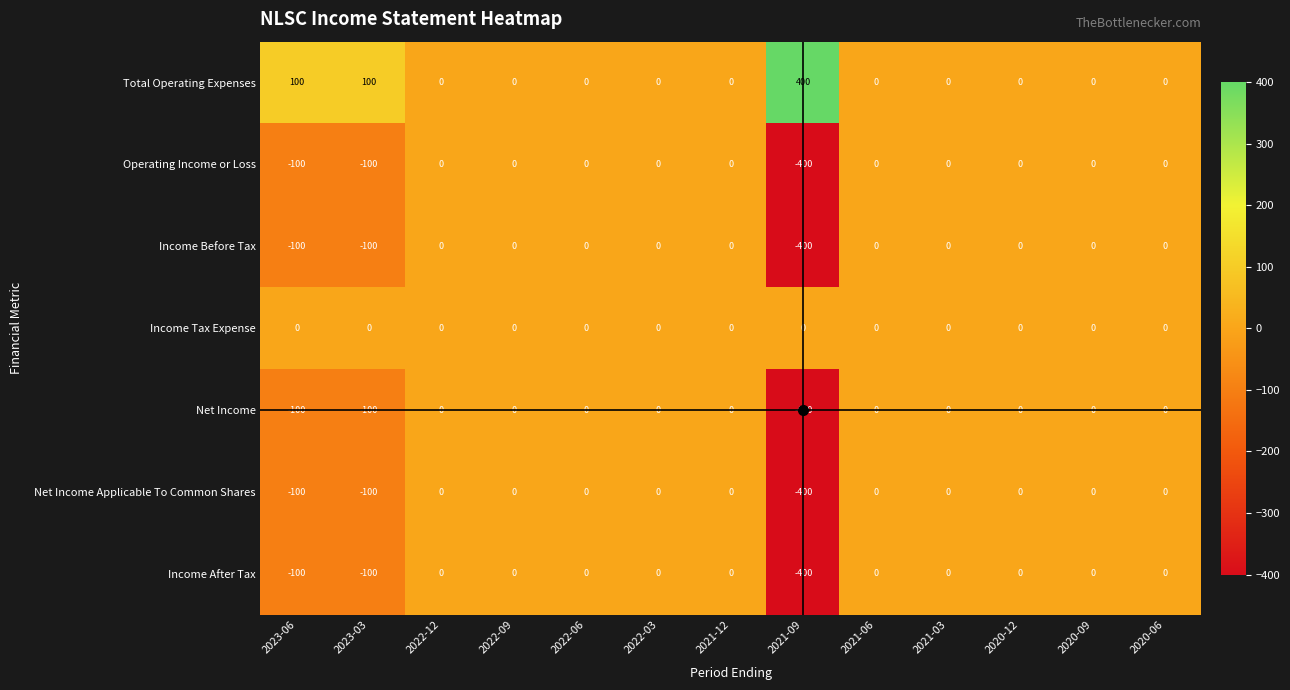

How many categories are shown in the chart?

13